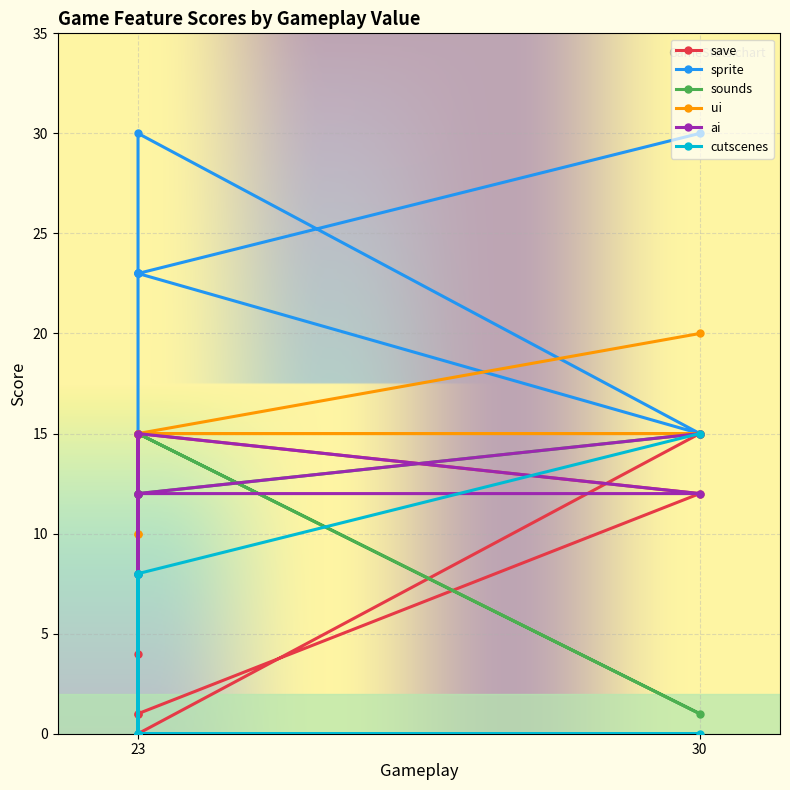

The ai series shows 5 at 23. True or false?

False